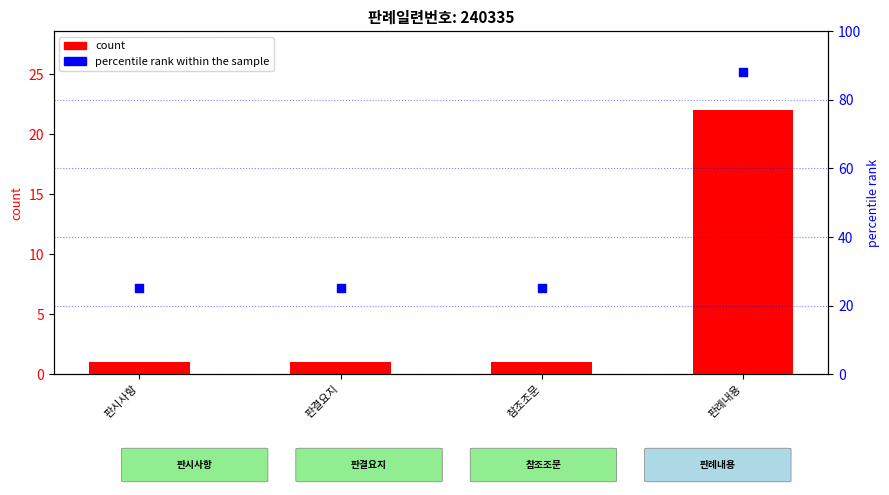

At which category is the sum across all series the highest?

판례내용